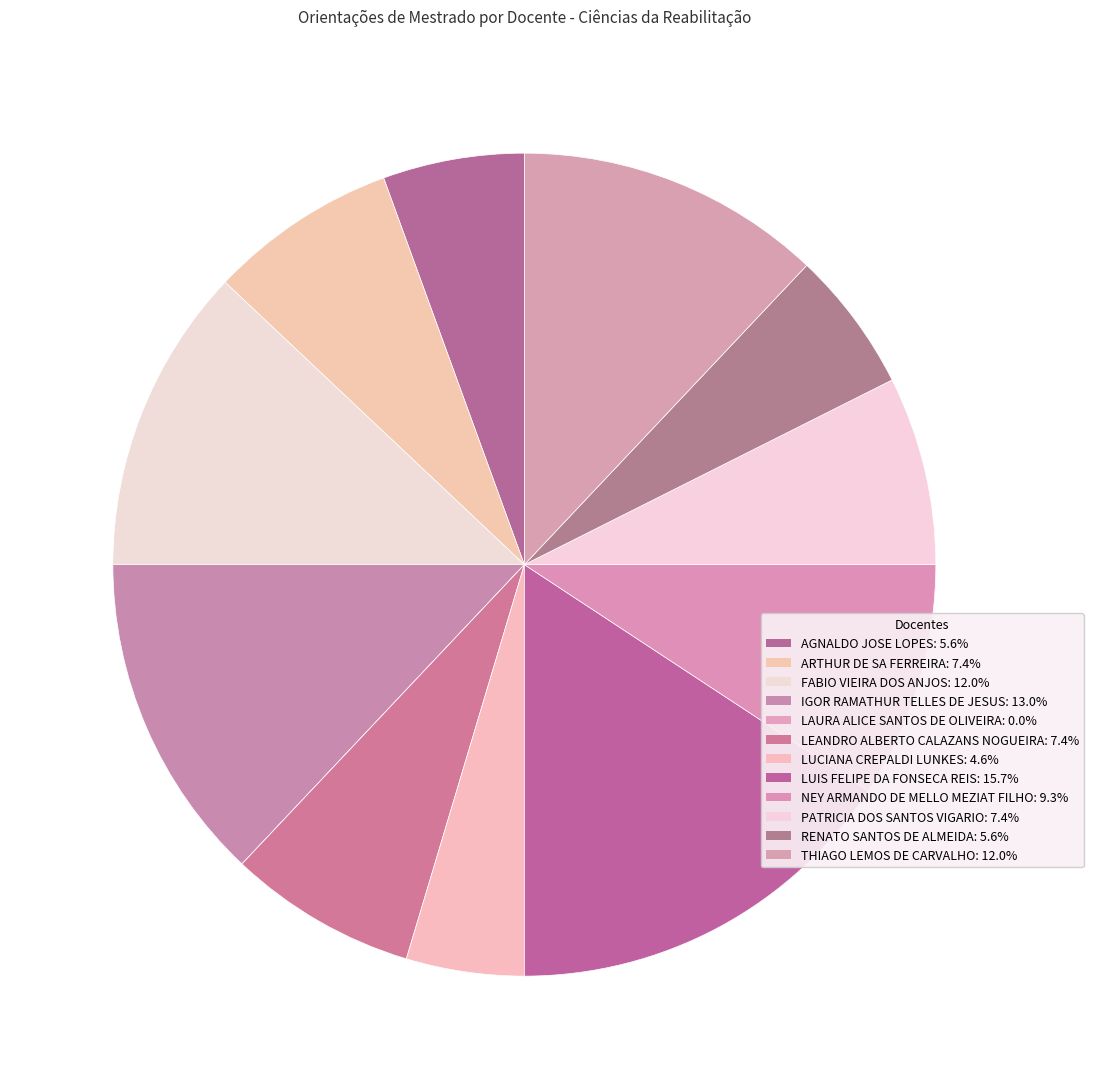

What is the ratio of the value at FABIO VIEIRA DOS ANJOS to the value at LUCIANA CREPALDI LUNKES?

2.6